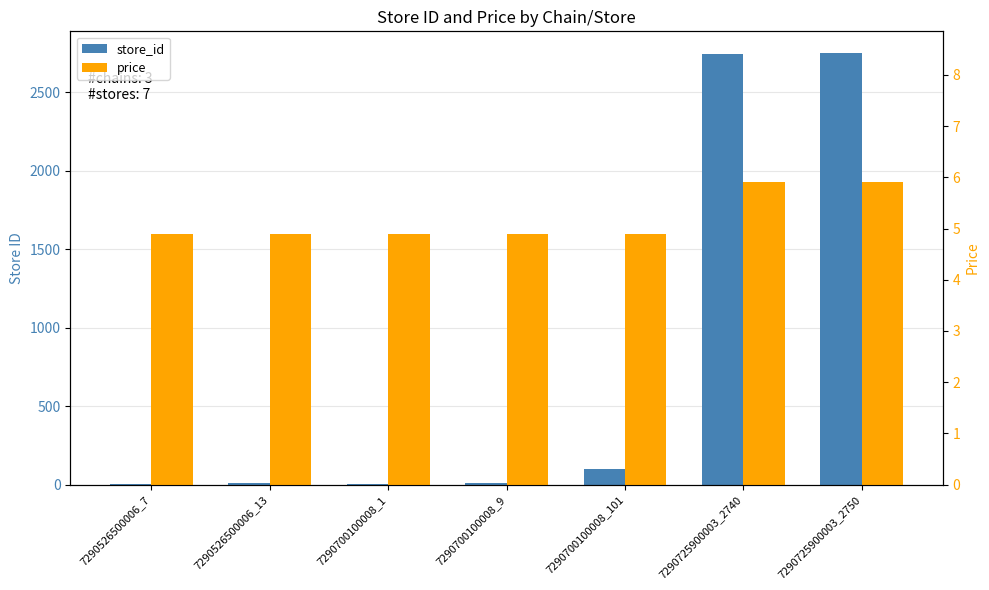

True or false: store_id has a value of 62.7 at 7290700100008_101.

False